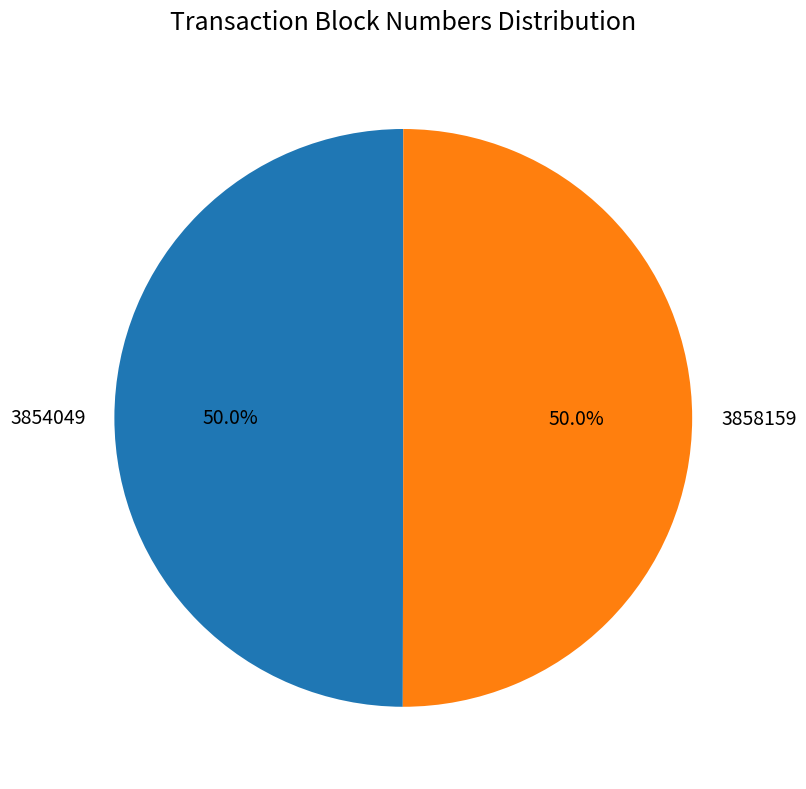

Approximately how many times larger is the value at 3854049 compared to 3858159?

1.0